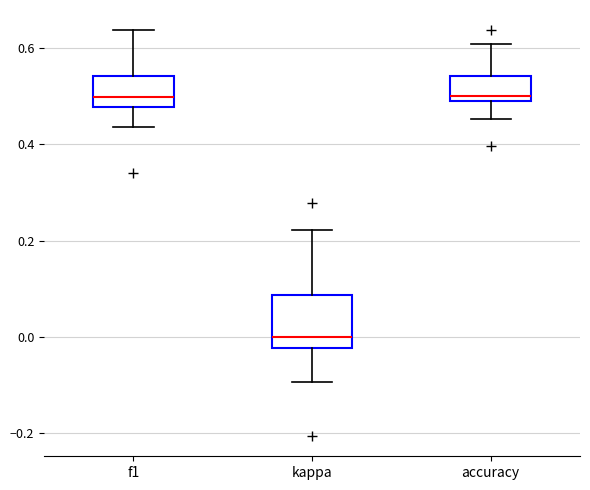

Comparing the boxes themselves (not the whiskers), which one is the tallest?

kappa